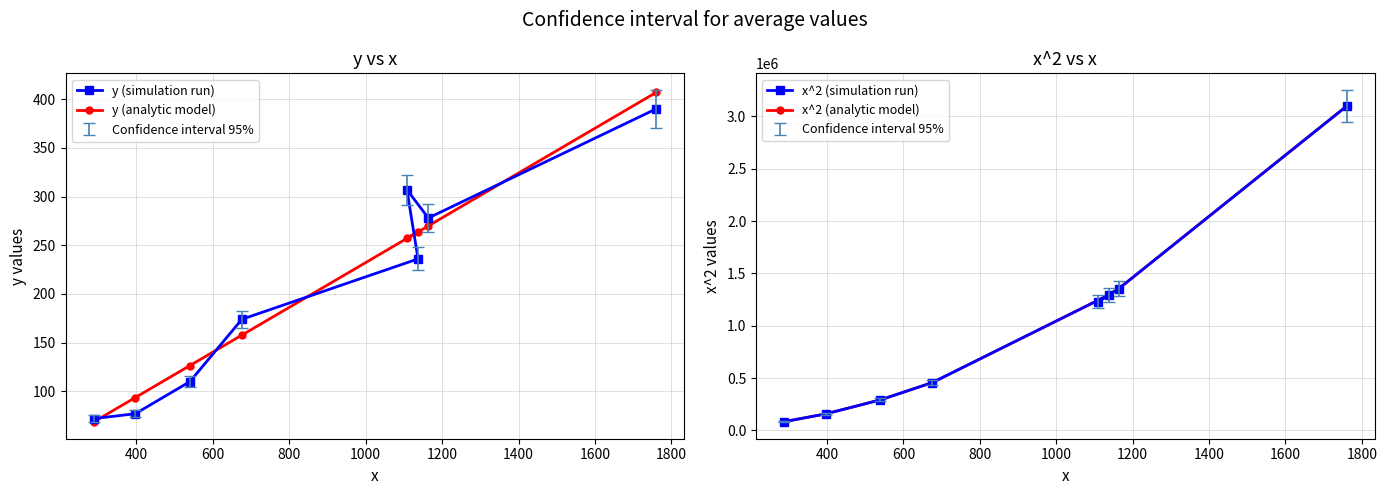

What is the value of the y (analytic model) point at the 6th from the left?

263.7